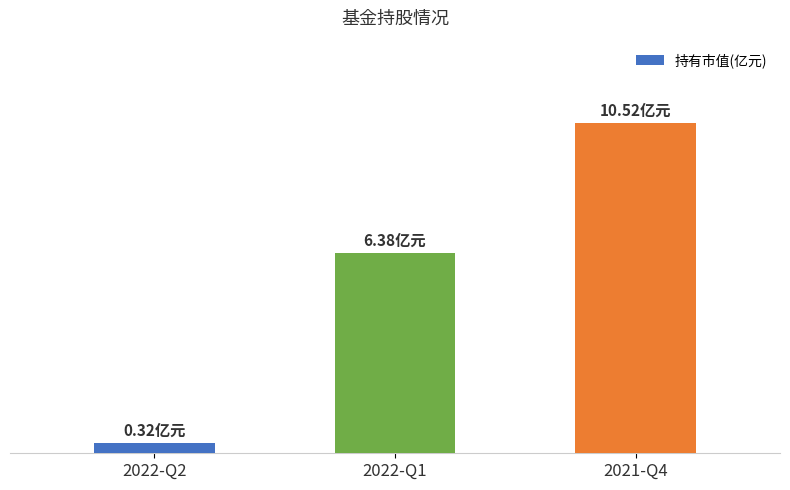

What is the label of the 2nd bar from the left?

2022-Q1